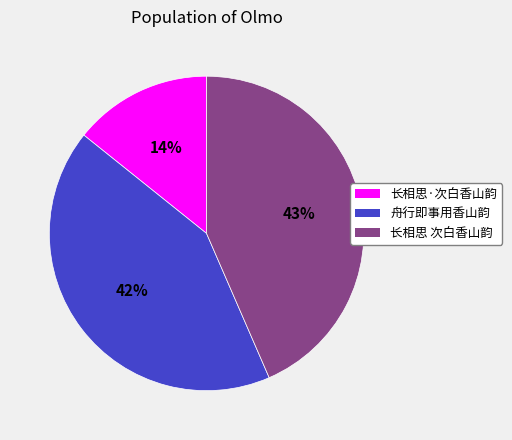

What is the largest slice in the pie chart?

长相思 次白香山韵